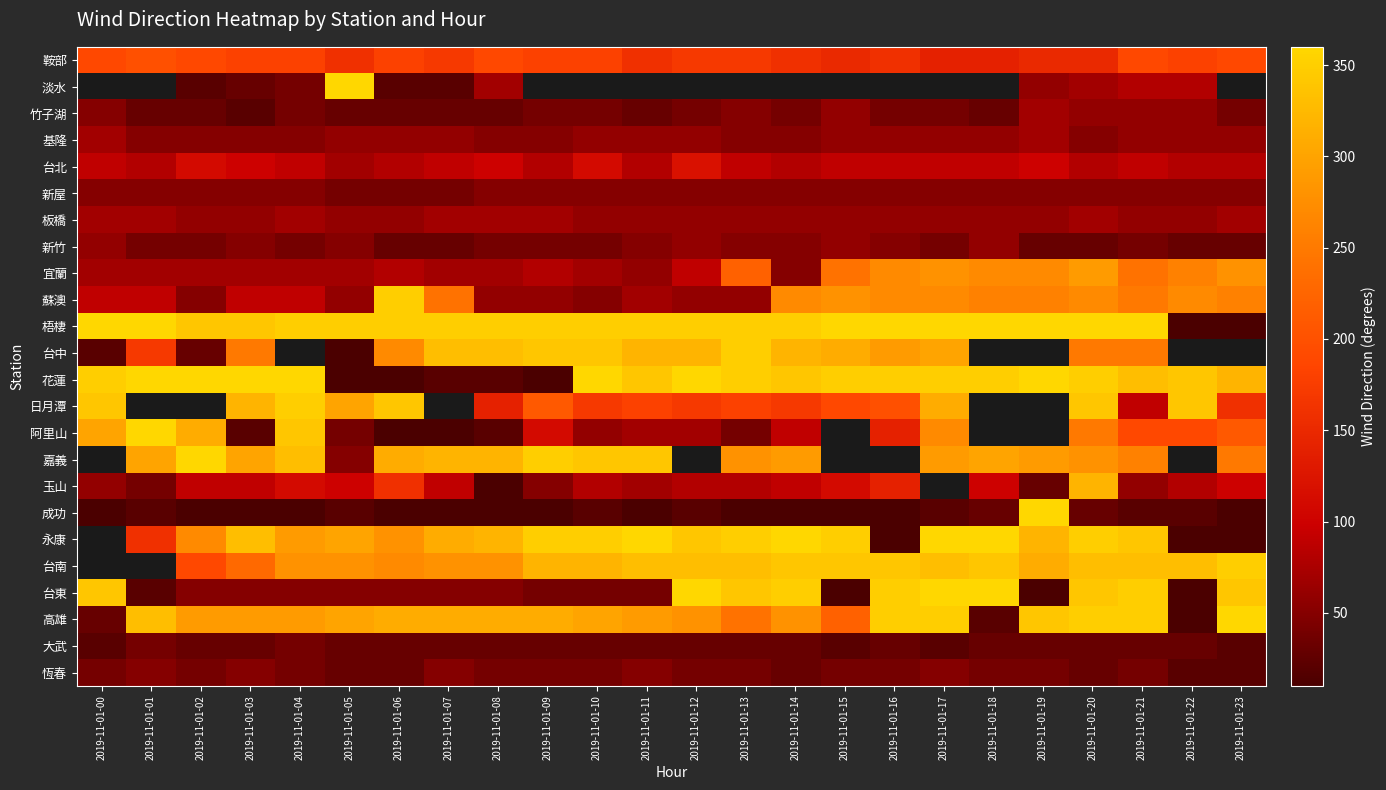

What is the sum of the 阿里山 values at 2019-11-01-10 and 2019-11-01-04?

400.0